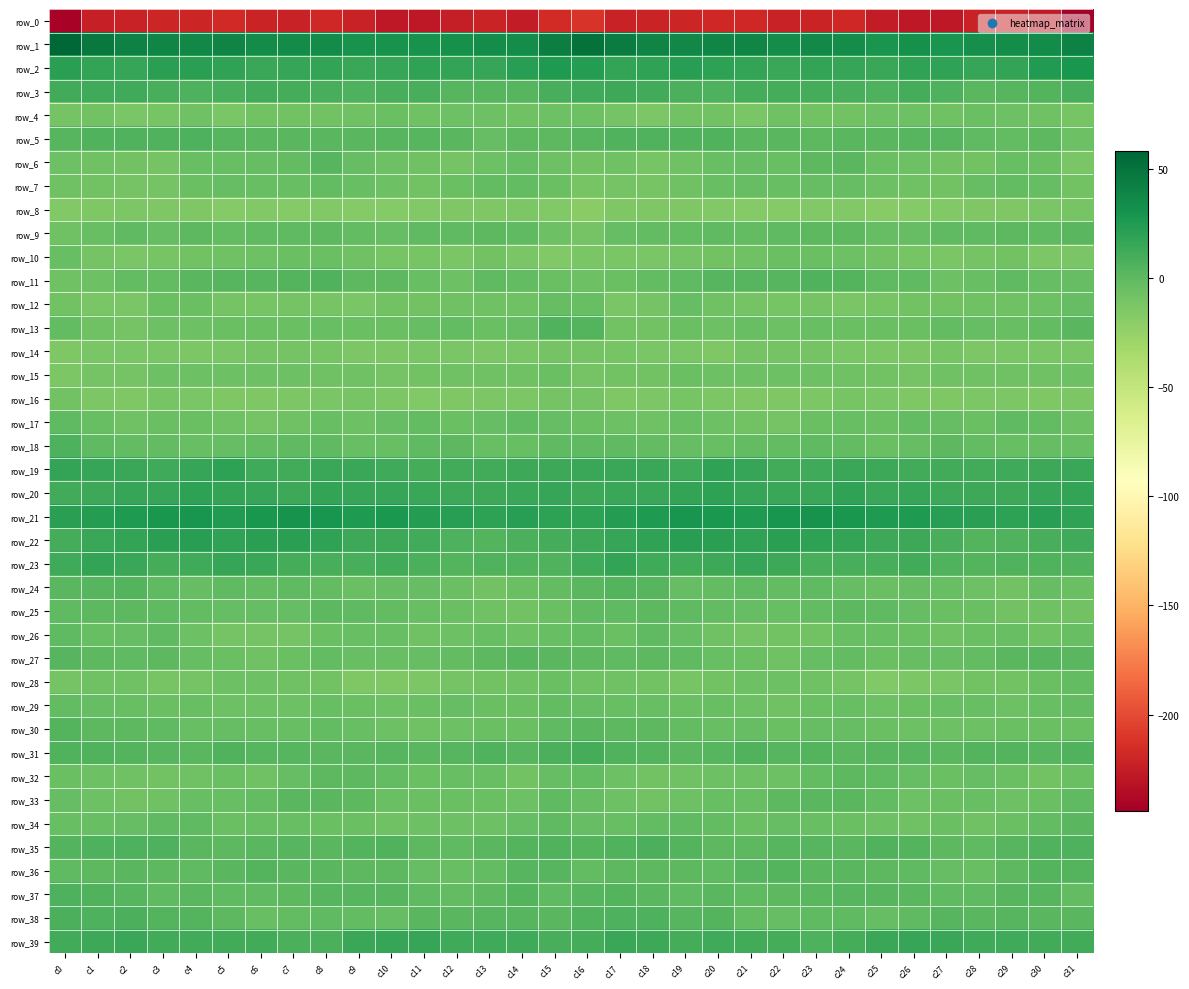

What is the smallest value displayed?

-244.3